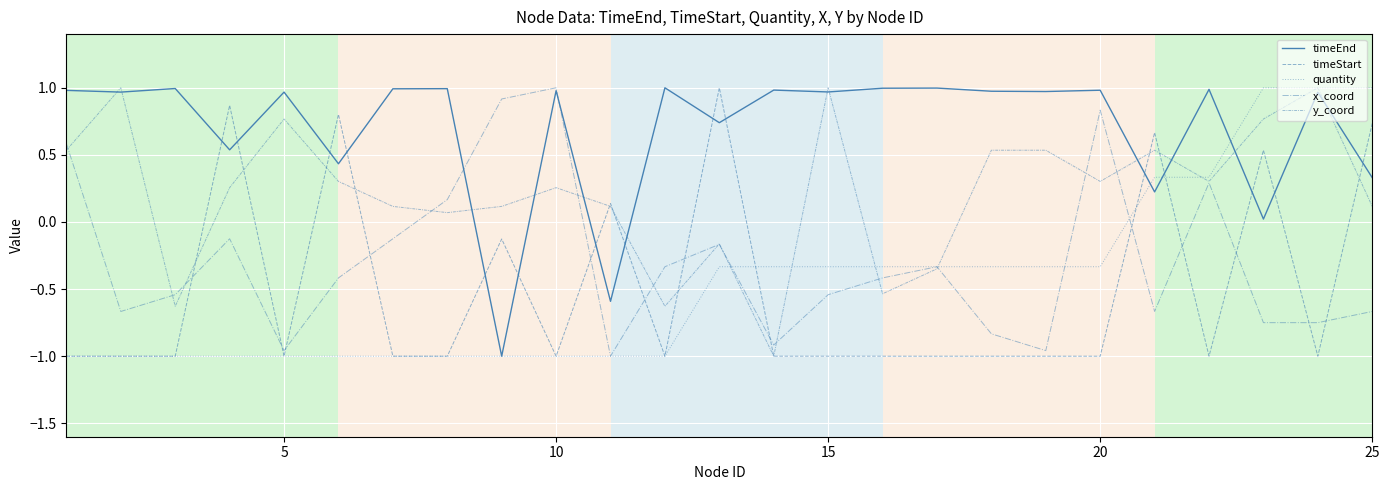

Reading left to right, transcribe all the data shown in this chart.

timeEnd: 1.0	1.0	1.0	0.5	1.0	0.4	1.0	1.0	-1.0	1.0	-0.6	1.0	0.7	1.0	1.0	1.0	1.0	1.0	1.0	1.0	0.2	1.0	0.0	1.0	0.3
timeStart: -1.0	-1.0	-1.0	0.9	-1.0	0.8	-1.0	-1.0	-0.1	-1.0	0.1	-1.0	1.0	-1.0	-1.0	-1.0	-1.0	-1.0	-1.0	-1.0	0.7	-1.0	0.5	-1.0	0.7
quantity: -1.0	-1.0	-1.0	-1.0	-1.0	-1.0	-1.0	-1.0	-1.0	-1.0	-1.0	-1.0	-0.3	-0.3	-0.3	-0.3	-0.3	-0.3	-0.3	-0.3	0.3	0.3	1.0	1.0	1.0
x_coord: 0.6	-0.7	-0.5	-0.1	-1.0	-0.4	-0.1	0.2	0.9	1.0	-1.0	-0.3	-0.2	-0.9	-0.5	-0.4	-0.3	-0.8	-1.0	0.8	-0.7	0.3	-0.8	-0.8	-0.7
y_coord: 0.5	1.0	-0.6	0.3	0.8	0.3	0.1	0.1	0.1	0.3	0.1	-0.6	-0.2	-1.0	1.0	-0.5	-0.3	0.5	0.5	0.3	0.5	0.3	0.8	1.0	0.1